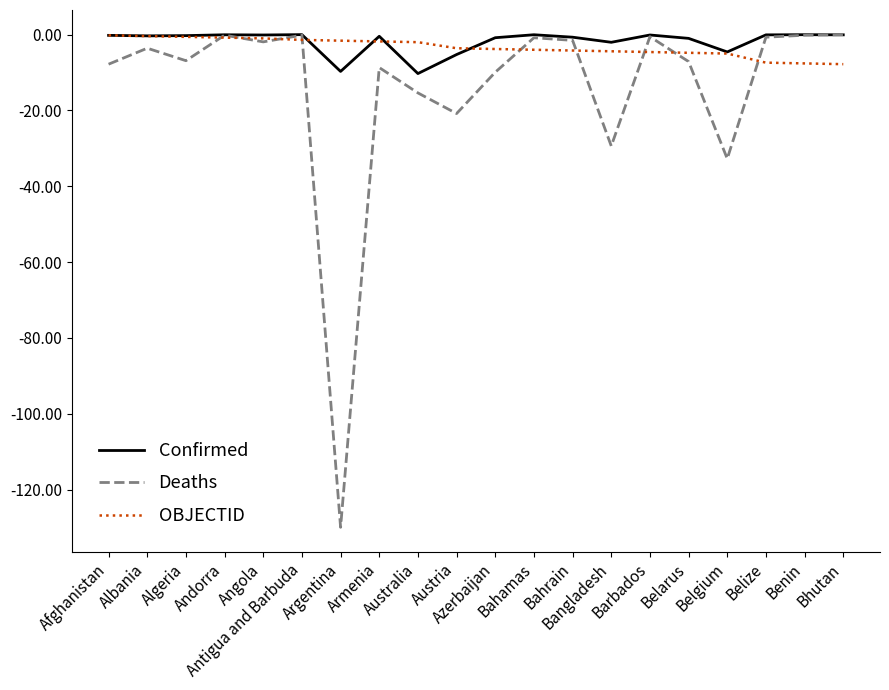

What is the sum of all Deaths values?

-278.3